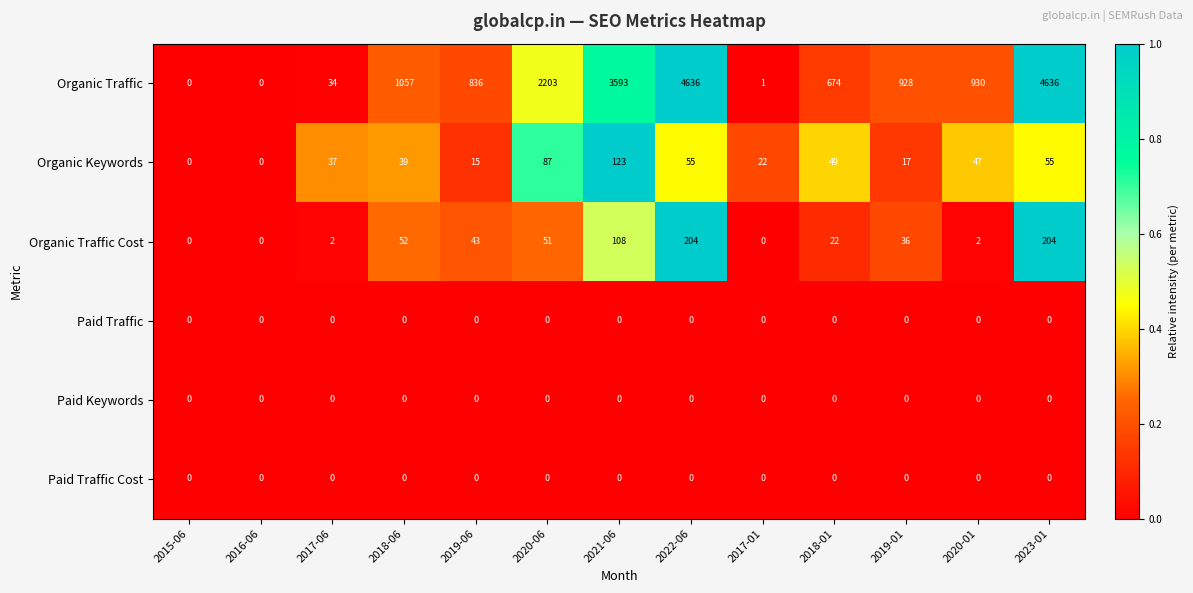

At how many categories does at least one series exceed 749?

8